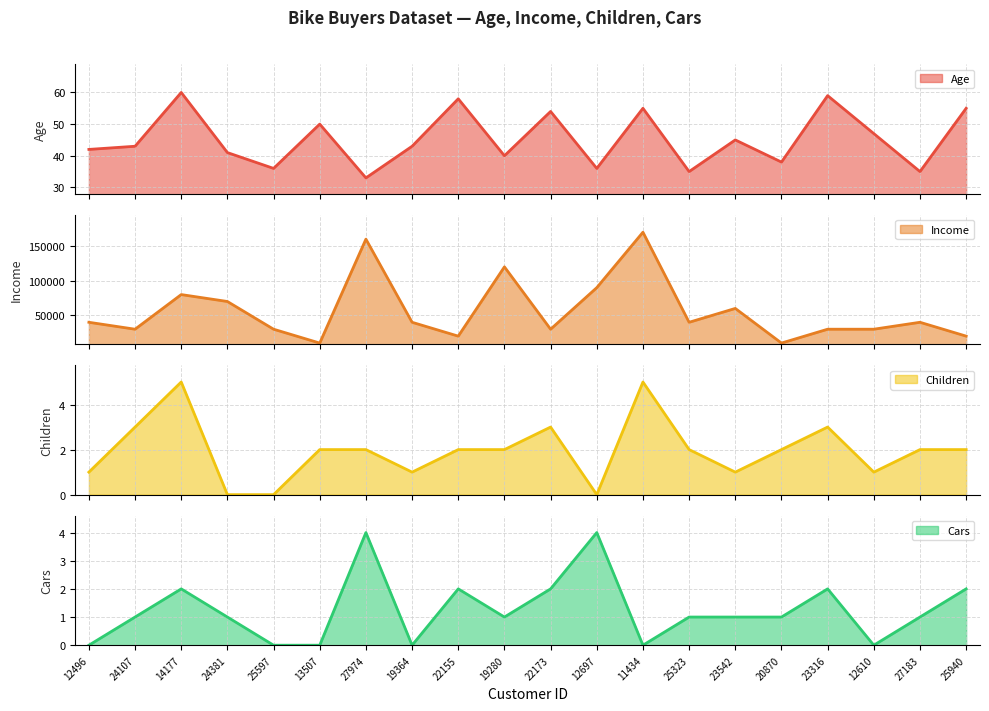

What is the total value across all series at 12697?

90040